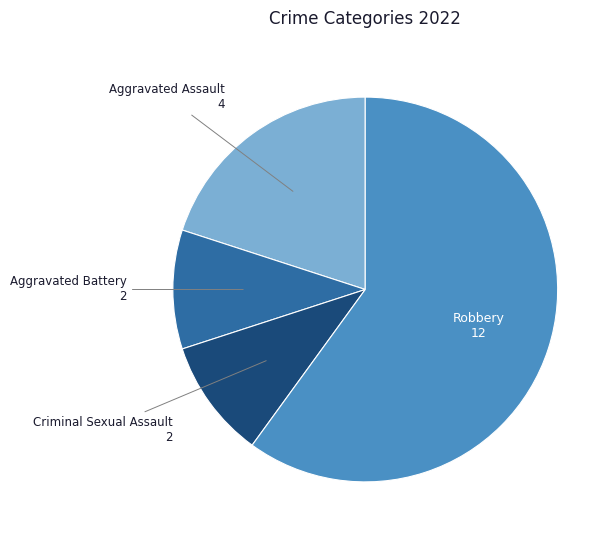

Which category has the biggest portion of the pie?

Robbery